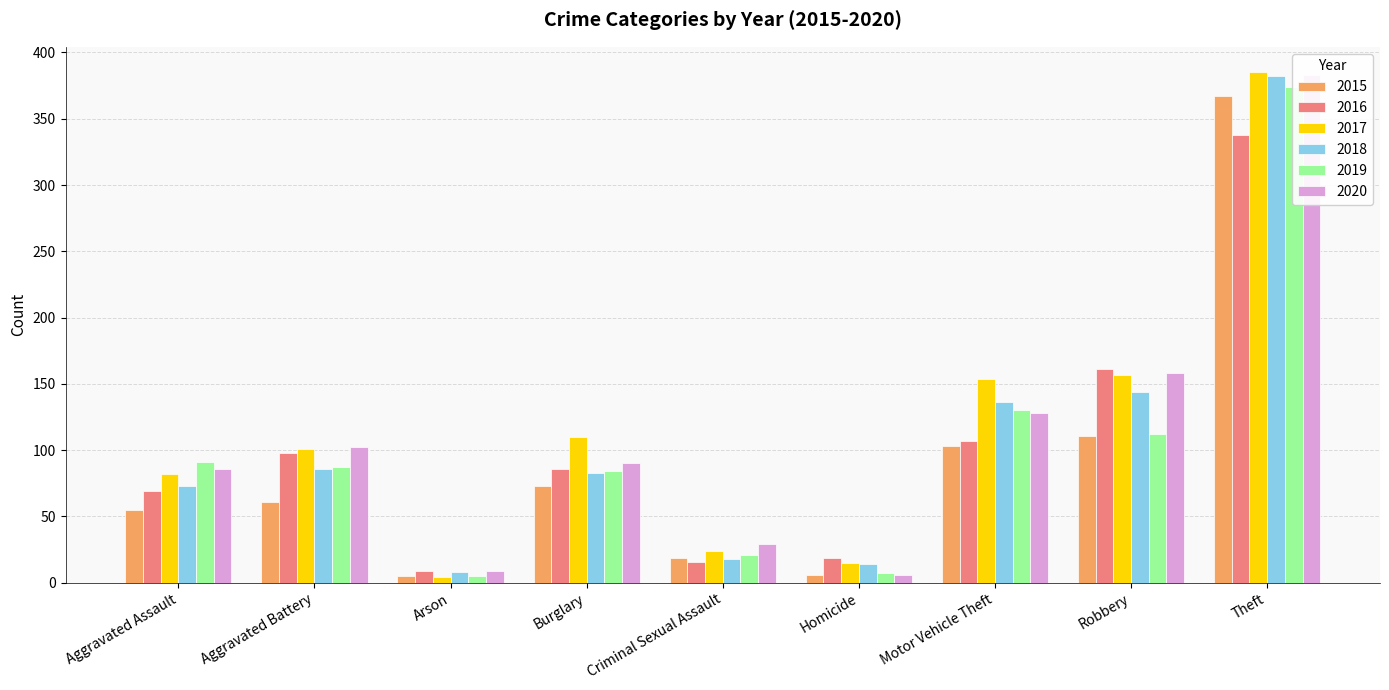

What is the difference between the highest and lowest values at Motor Vehicle Theft?

51